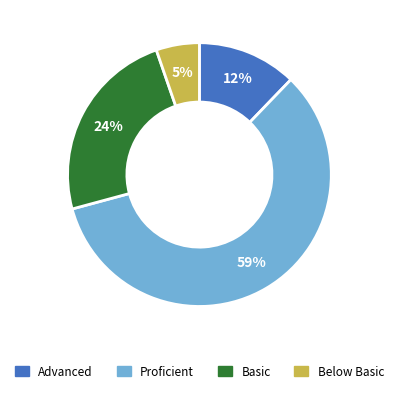

To the nearest percent, what is the combined percentage of Proficient and Below Basic?

64%